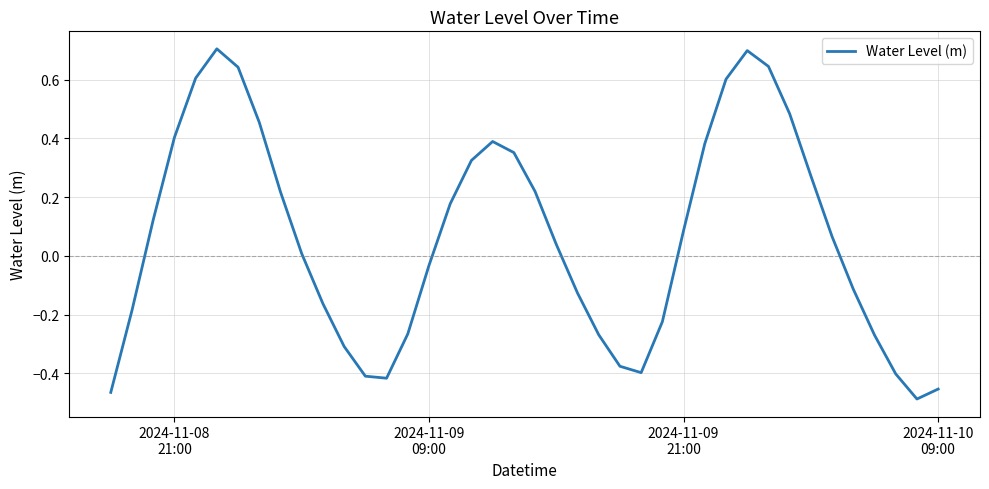

How many lines are shown in the chart?

1